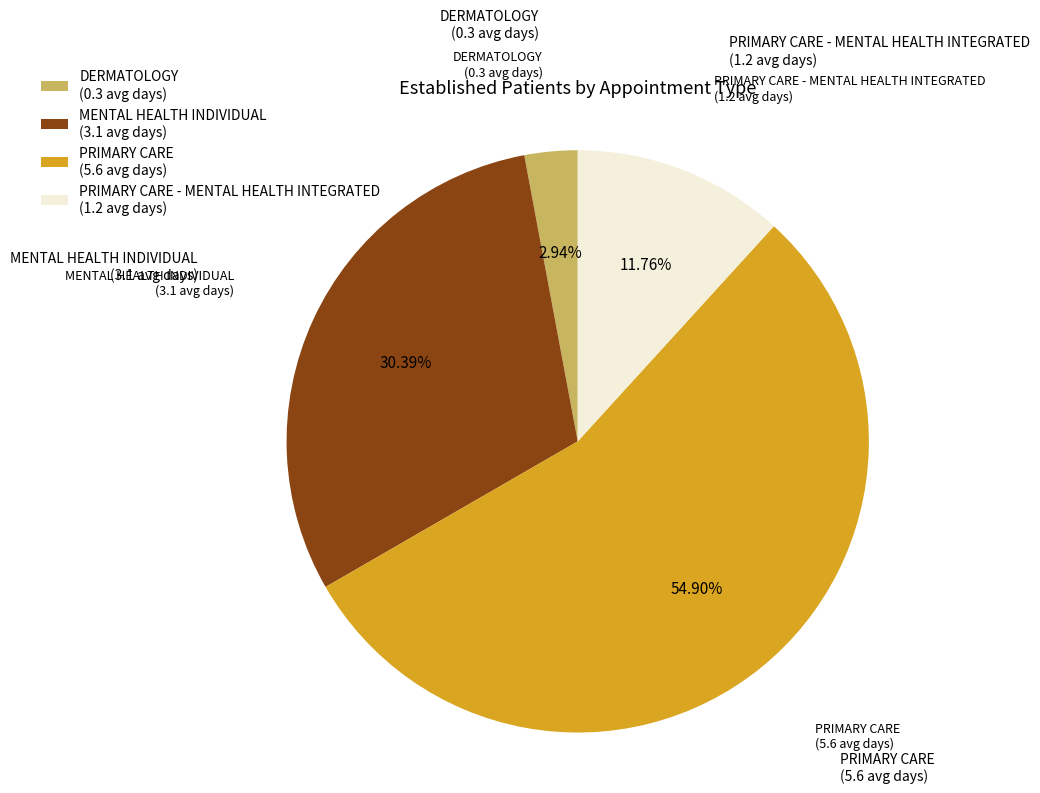

Rank the categories by value from lowest to highest.

DERMATOLOGY (0.3 avg days), PRIMARY CARE - MENTAL HEALTH INTEGRATED (1.2 avg days), MENTAL HEALTH INDIVIDUAL (3.1 avg days), PRIMARY CARE (5.6 avg days)